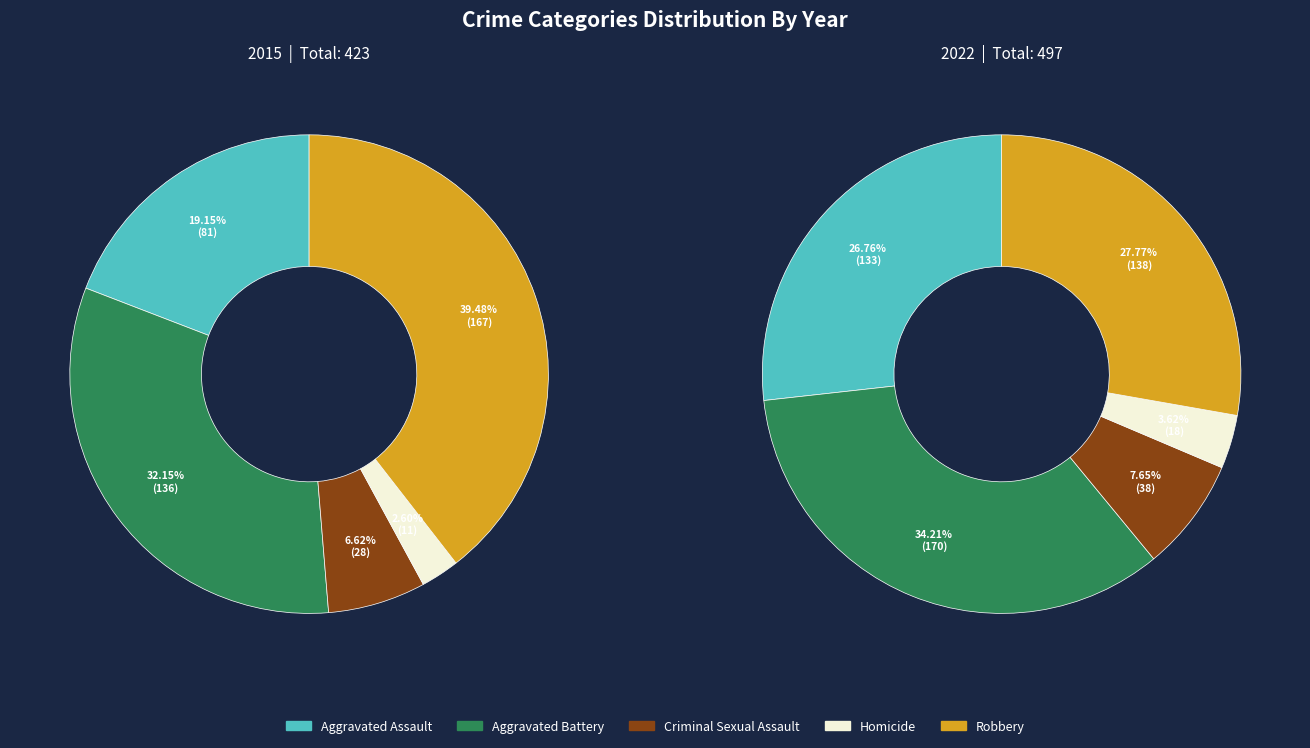

To the nearest percent, what portion does Aggravated Battery represent?

32%